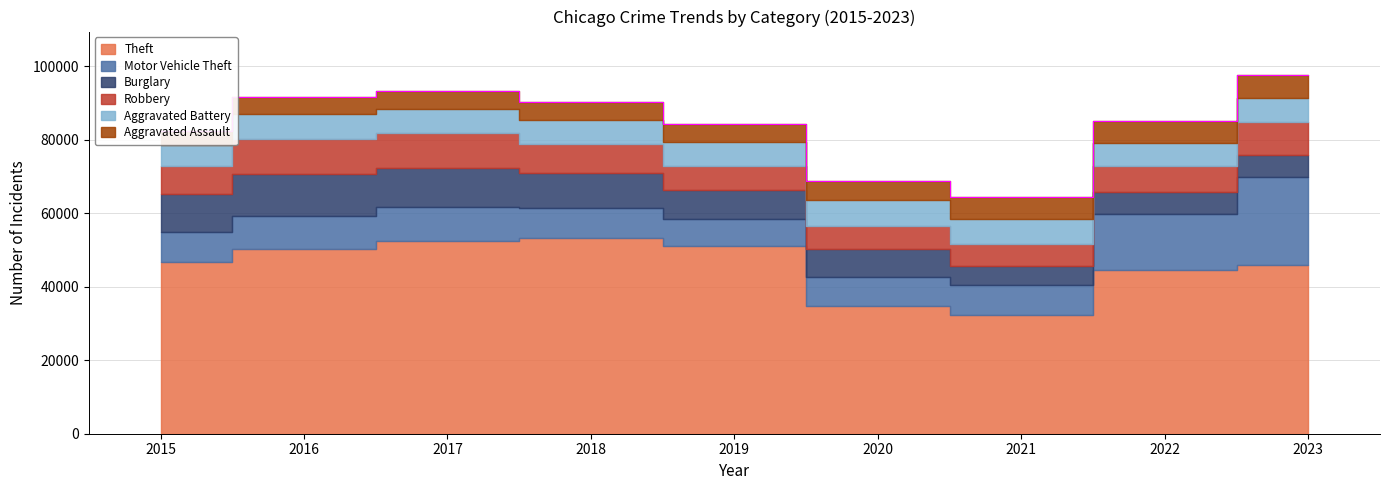

Which has a higher value, 2018 or 2021?

2018